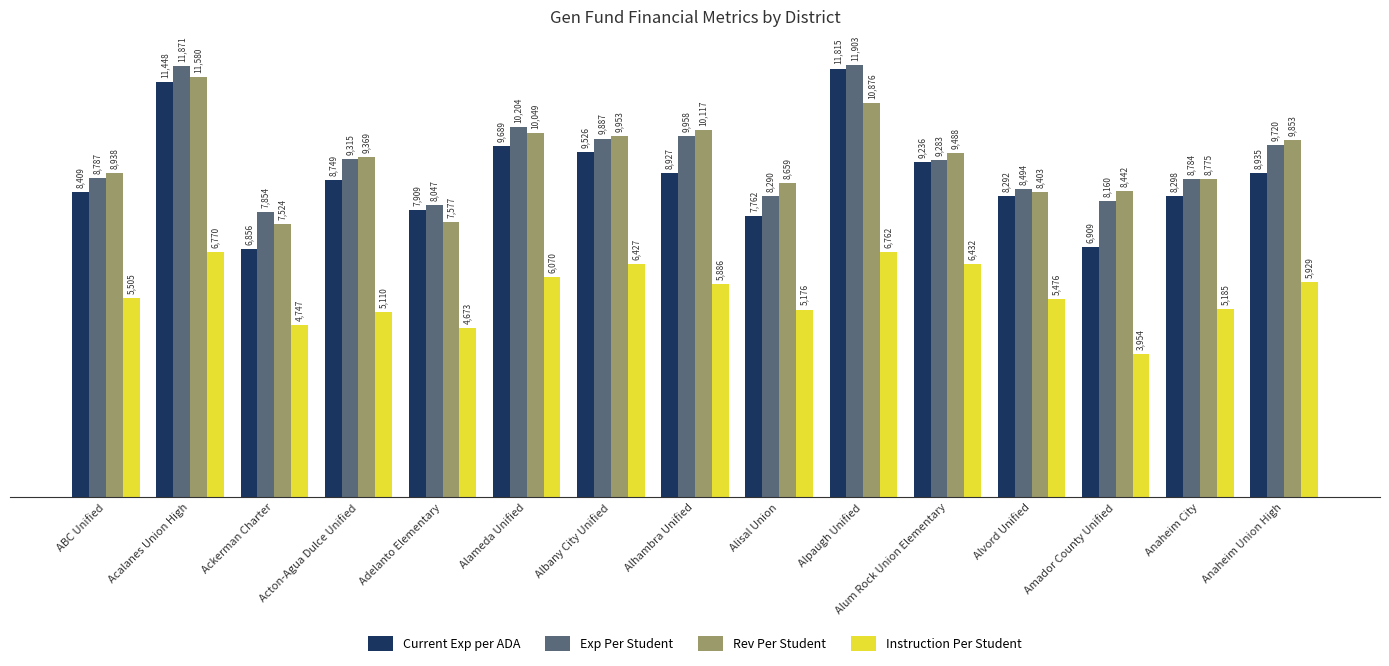

What are all the series names shown in the legend?

Current Exp per ADA, Exp Per Student, Rev Per Student, Instruction Per Student